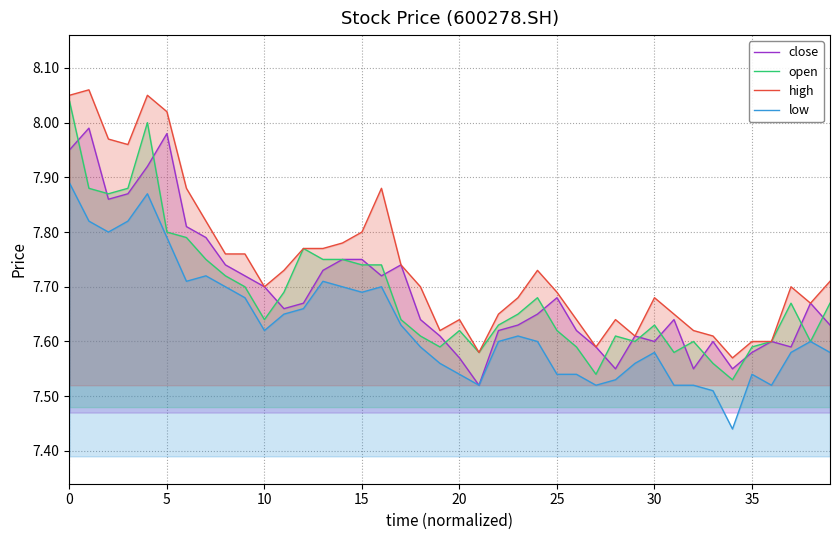

What is the label of the 32nd point from the left?

31